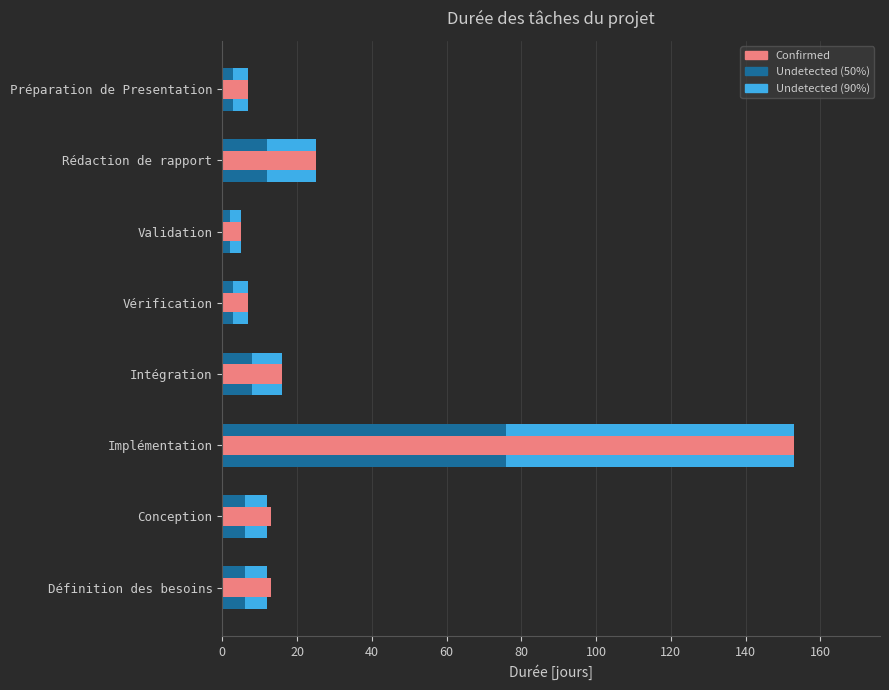

The value of Undetected (90%) at Validation is 9. True or false?

False